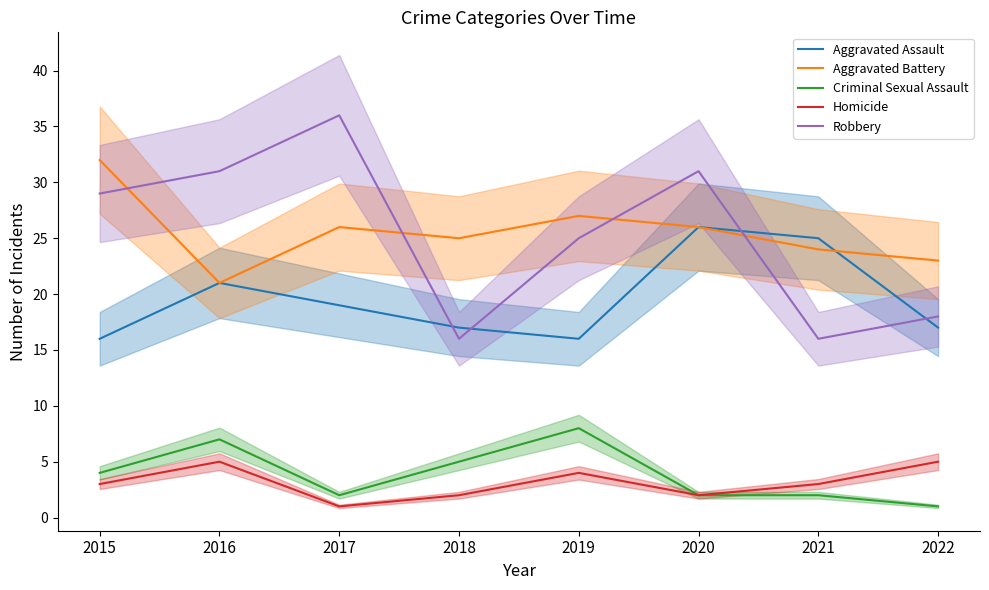

At 2017, list the series in order from smallest to largest.

Homicide, Criminal Sexual Assault, Aggravated Assault, Aggravated Battery, Robbery